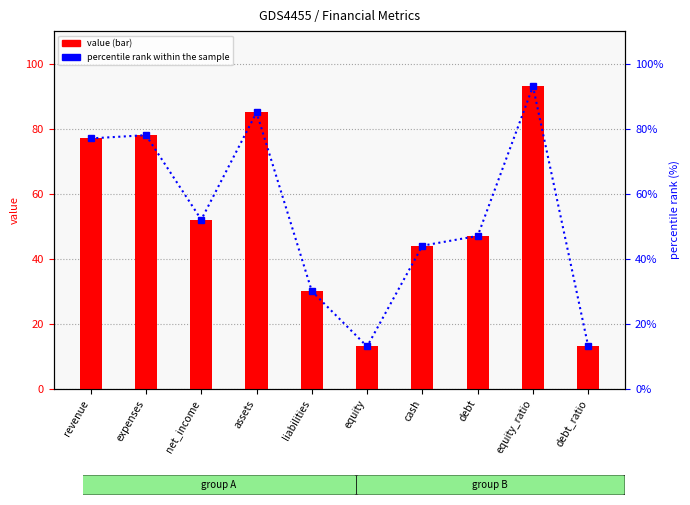

Reading right to left, transcribe all the data shown in this chart.

value: 13	93	47	44	13	30	85	52	78	77
percentile rank within the sample: 13	93	47	44	13	30	85	52	78	77